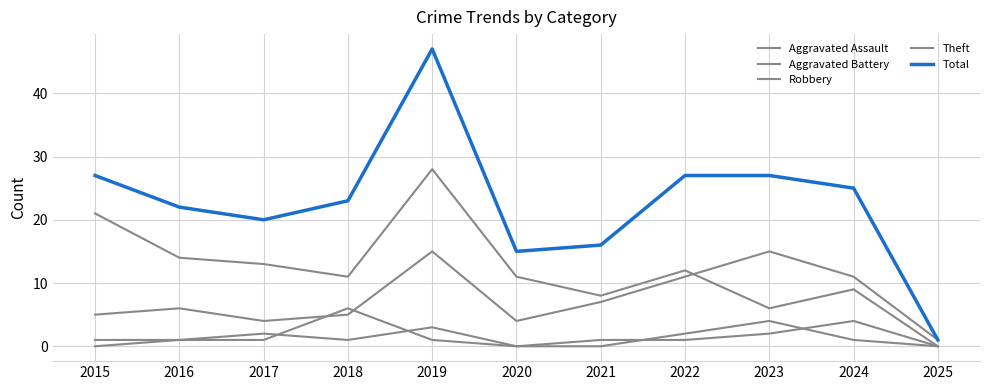

Rank the series by their maximum value, from highest to lowest.

Total, Theft, Robbery, Aggravated Battery, Aggravated Assault